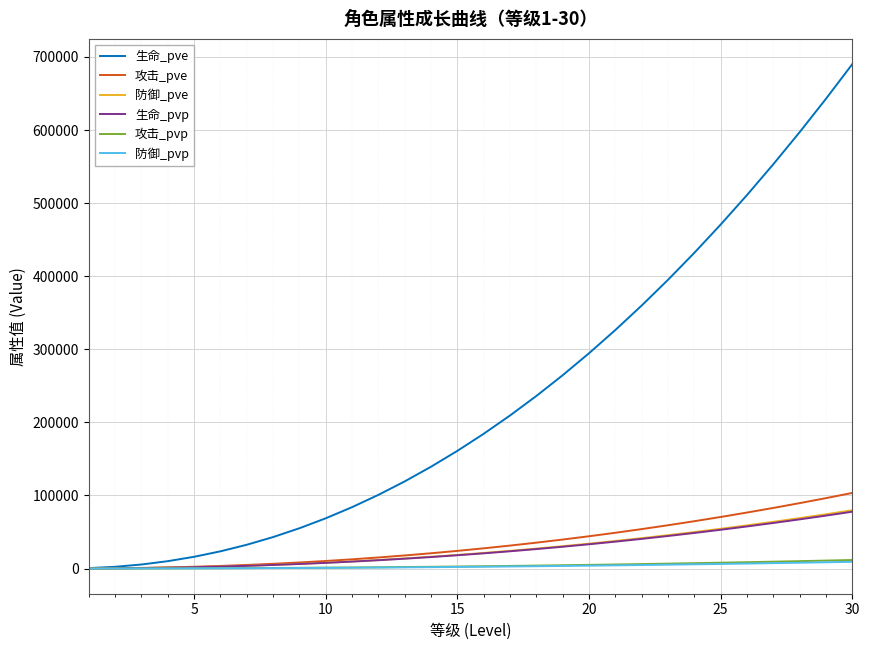

Which series has the largest total across all categories?

生命_pve